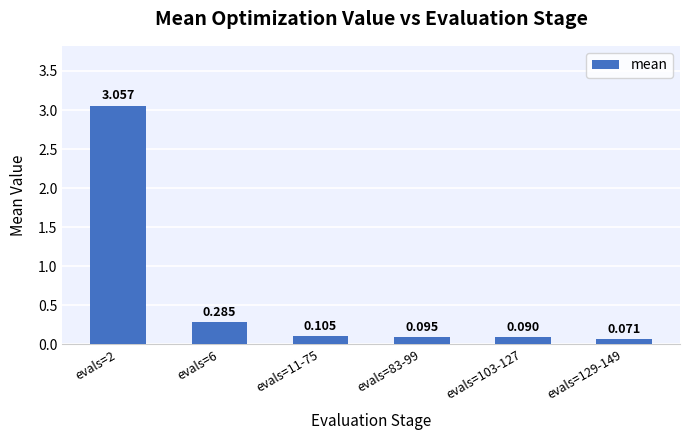

Where is the data nearest to the value 1?

evals=6